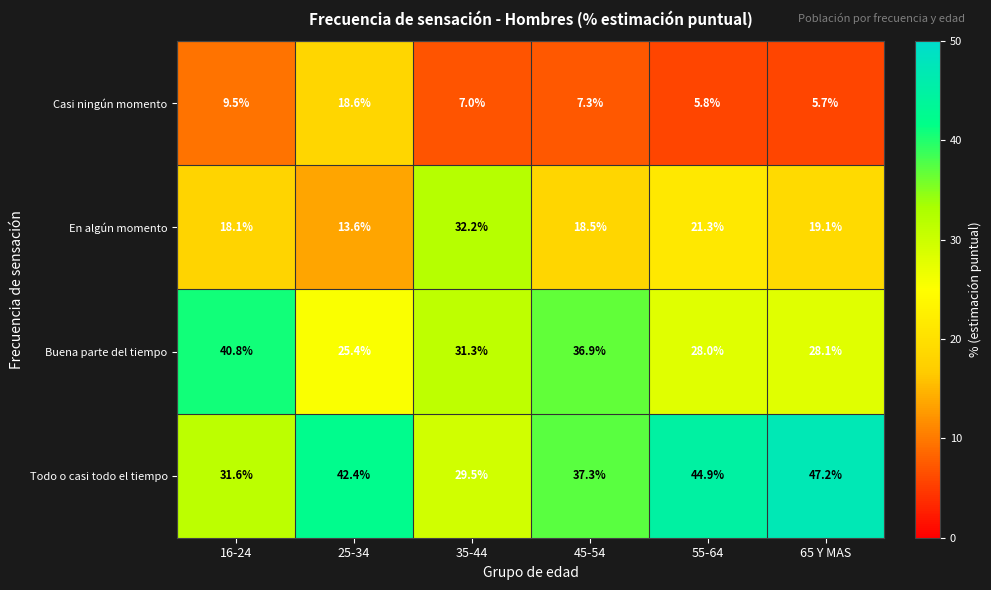

What value does the En algún momento series have at 25-34?

13.6